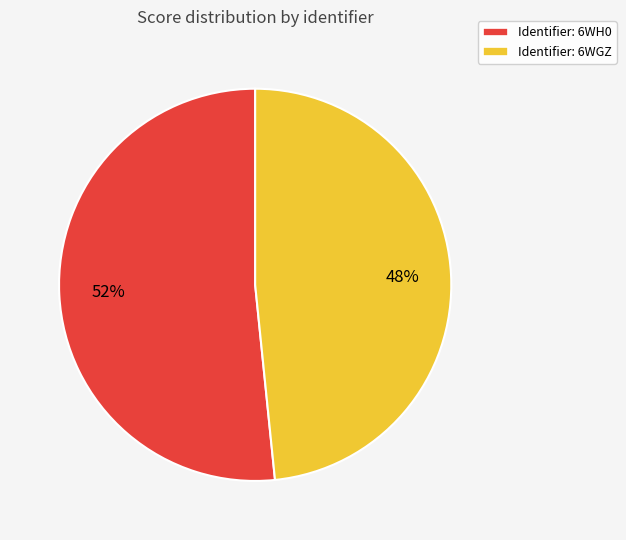

Which category accounts for the majority?

Identifier: 6WH0